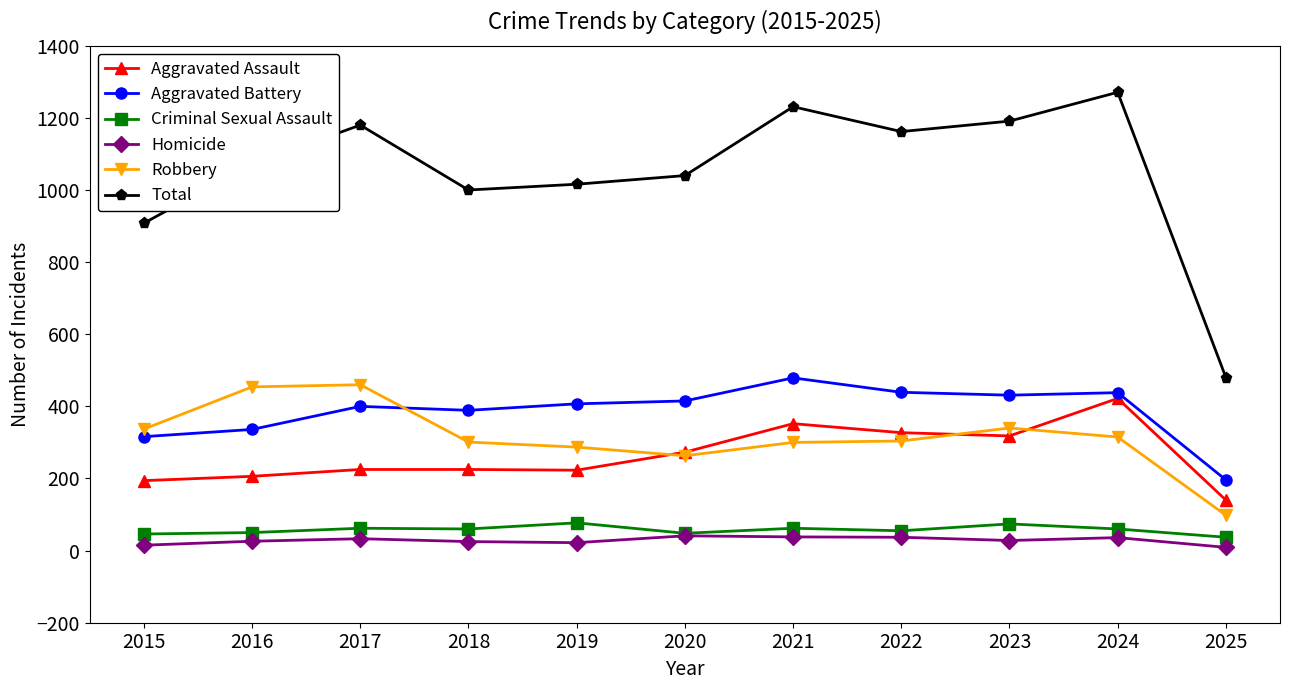

True or false: Criminal Sexual Assault has a value of 60 at 2018.

True